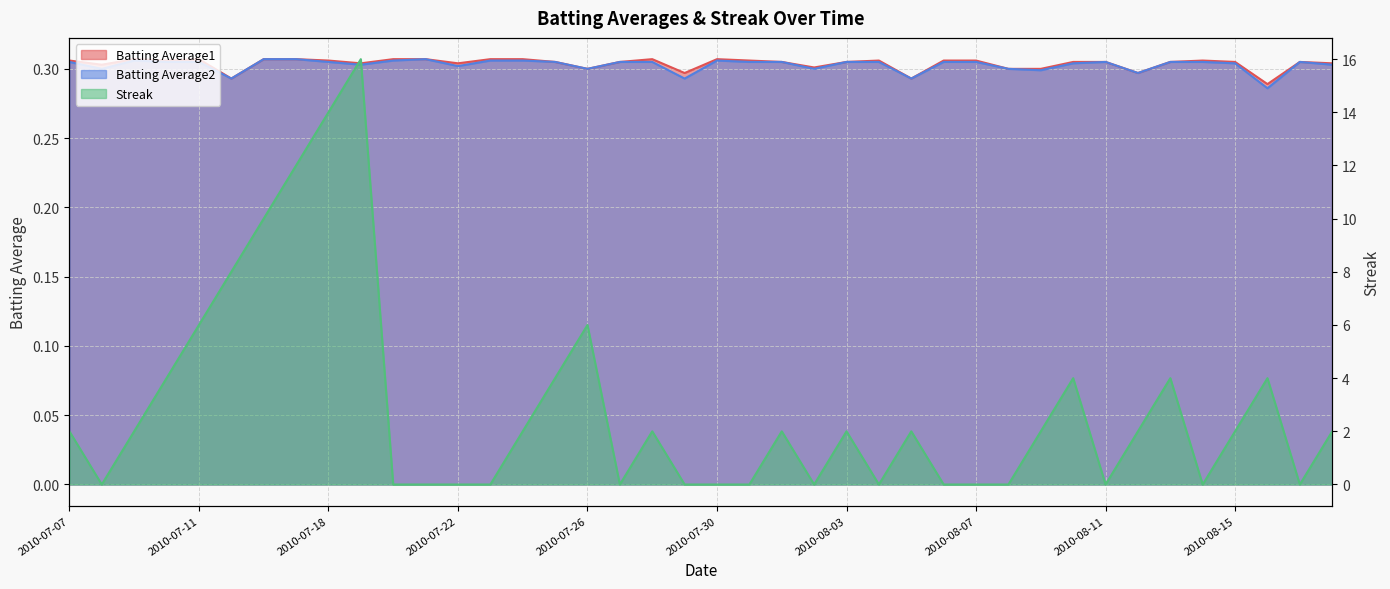

What is the greatest value displayed?

16.0